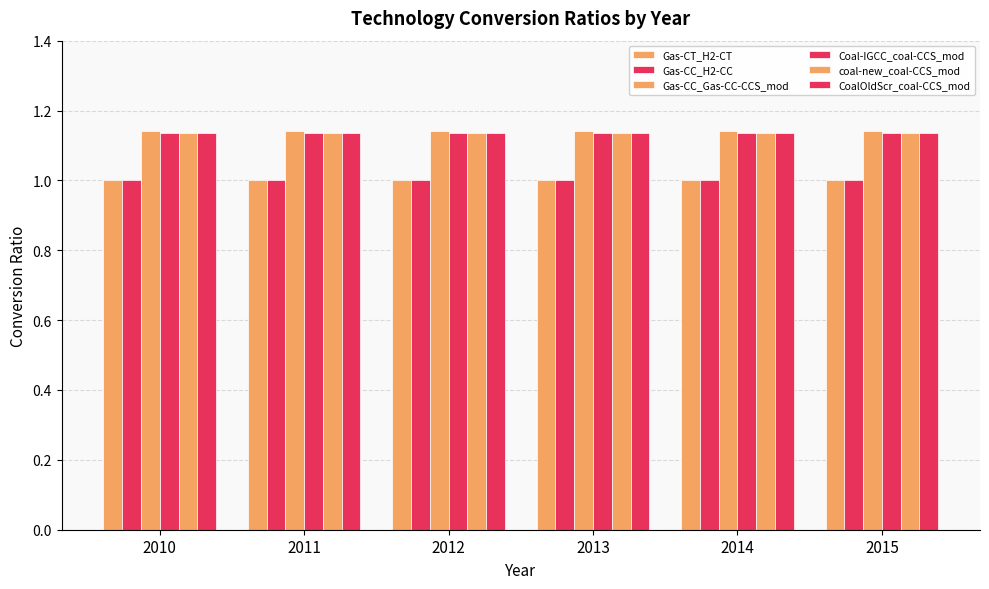

Does the chart contain stacked bars?

No